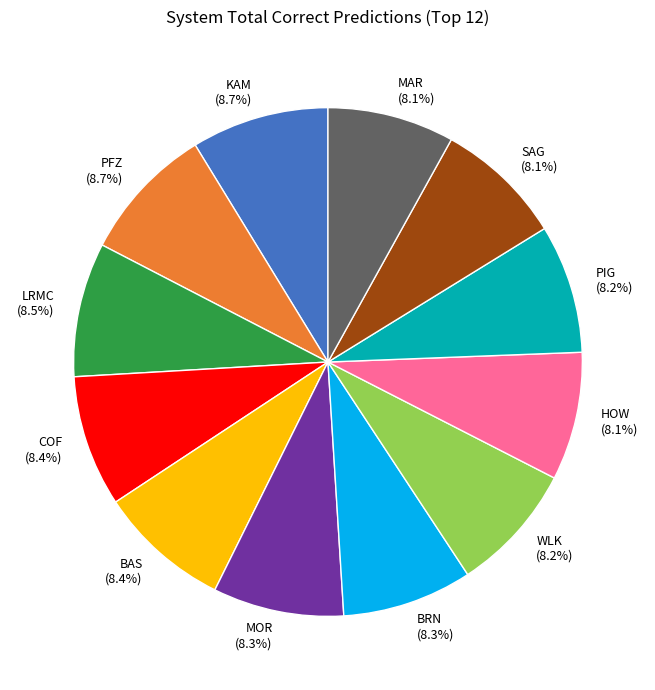

Between KAM and HOW, which is larger?

KAM